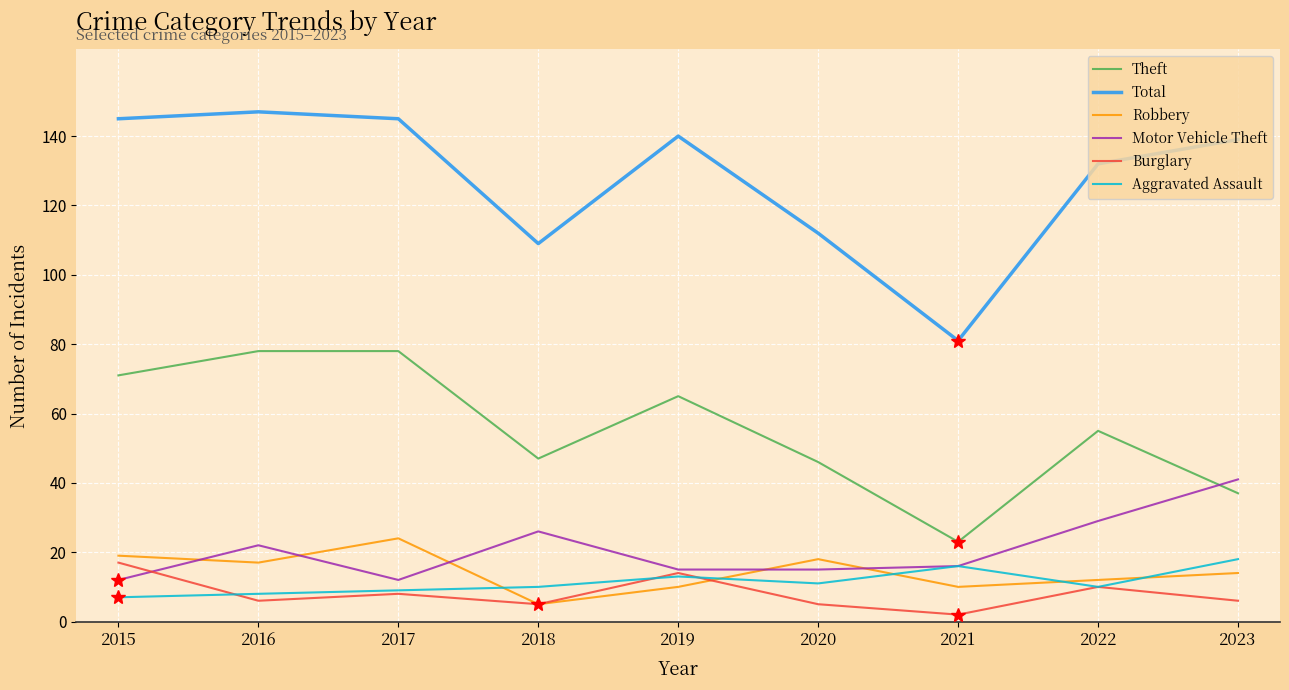

What is the difference between the Robbery values at 2023 and 2017?

10